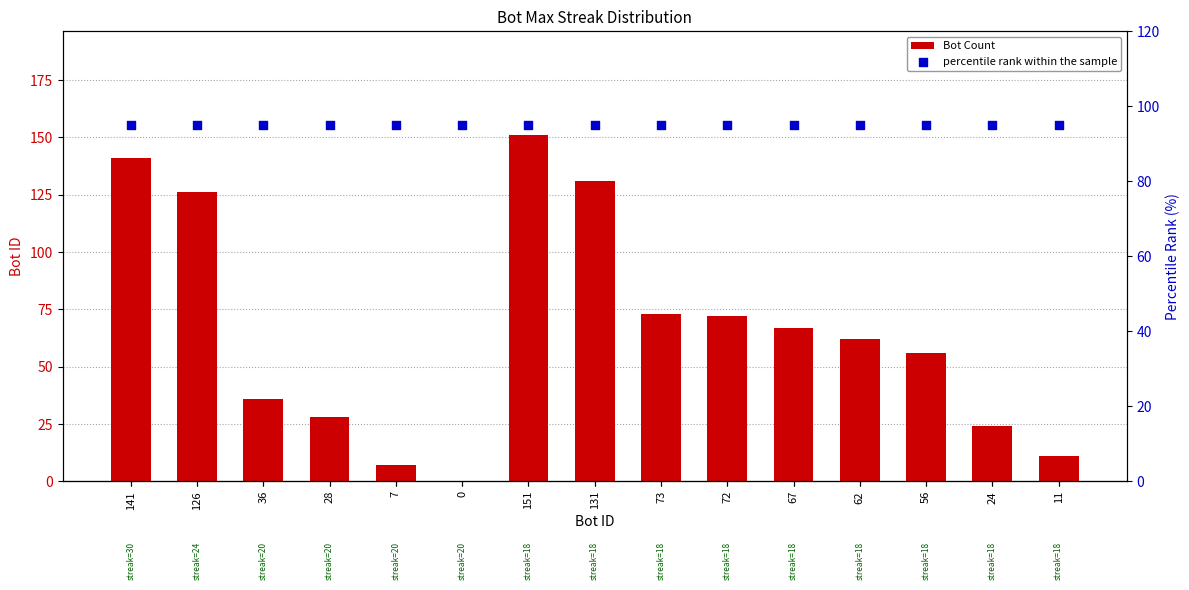

Is the value of Bot Count at 62 greater than the value of percentile rank within the sample at 28?

No